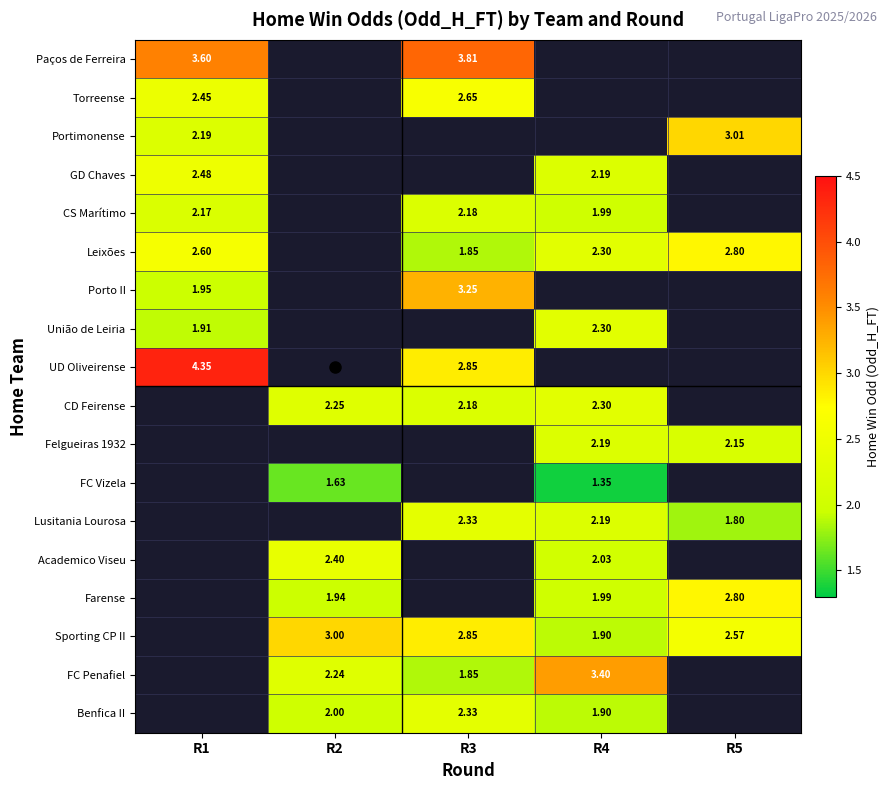

What is the difference between the highest and lowest values at R3?

2.0